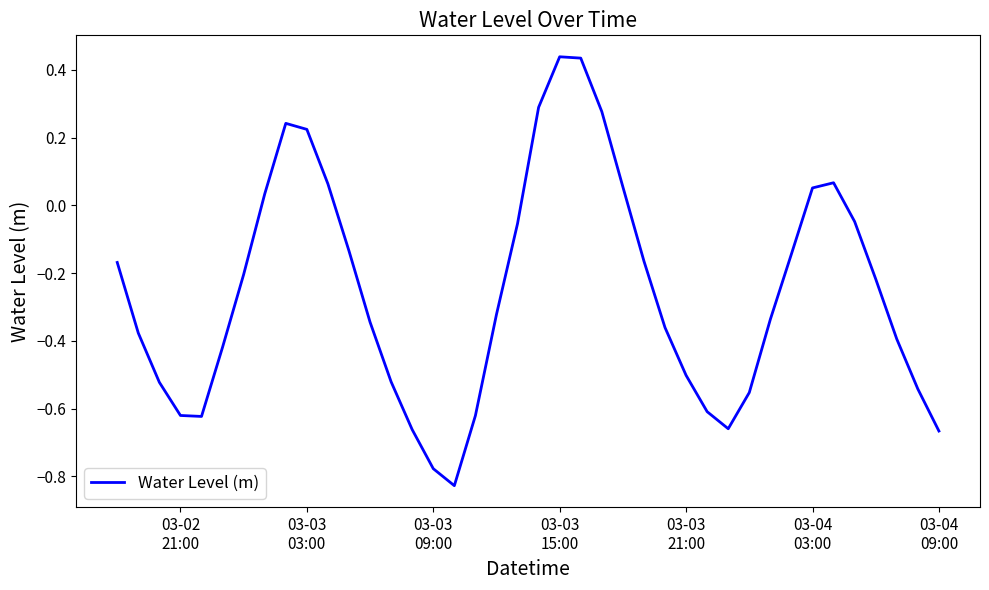

What is the difference between the maximum and minimum values?

1.3